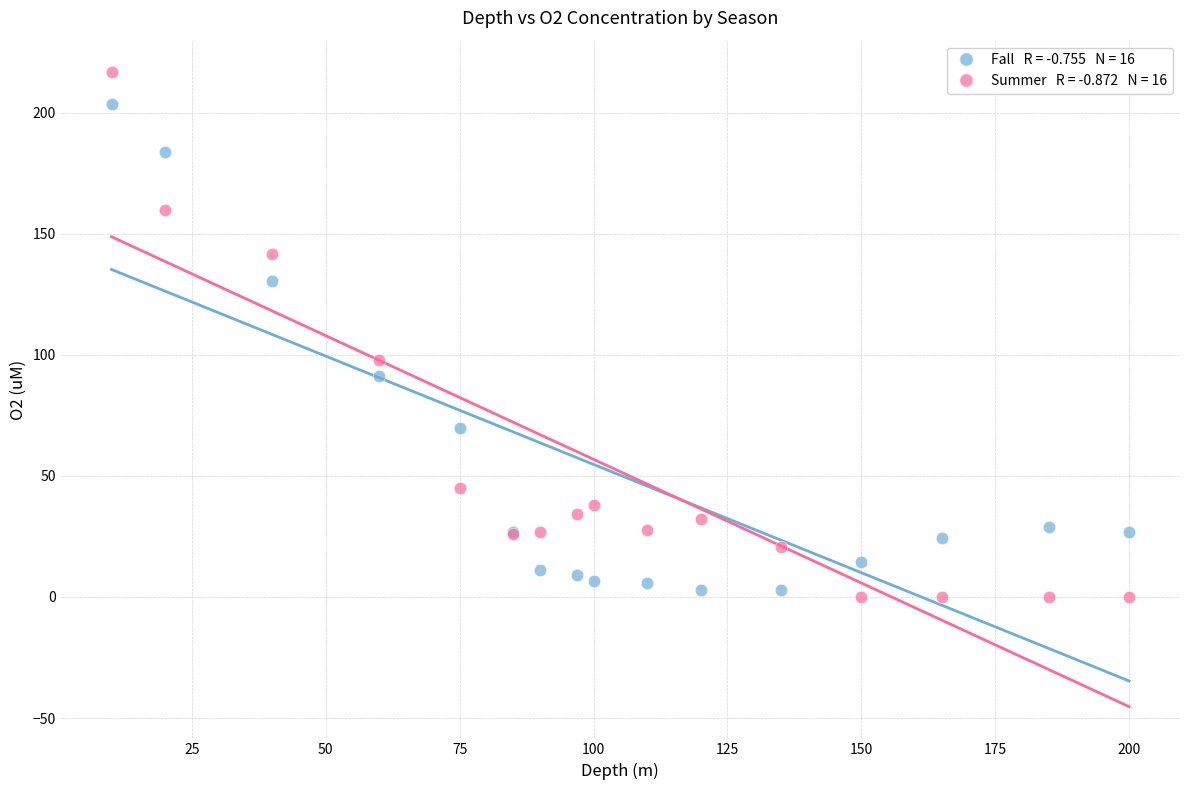

Across all series, what Y value is closest to 108?

97.9